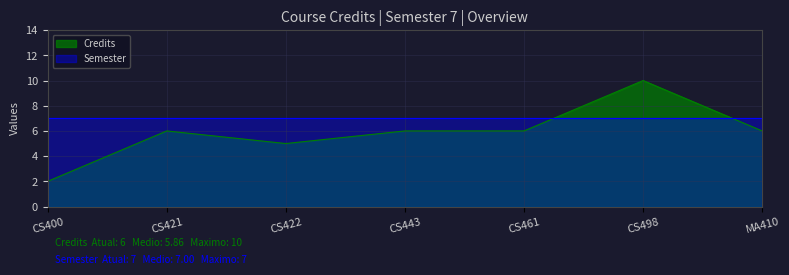

What is the value of the 2nd point from the left?

6